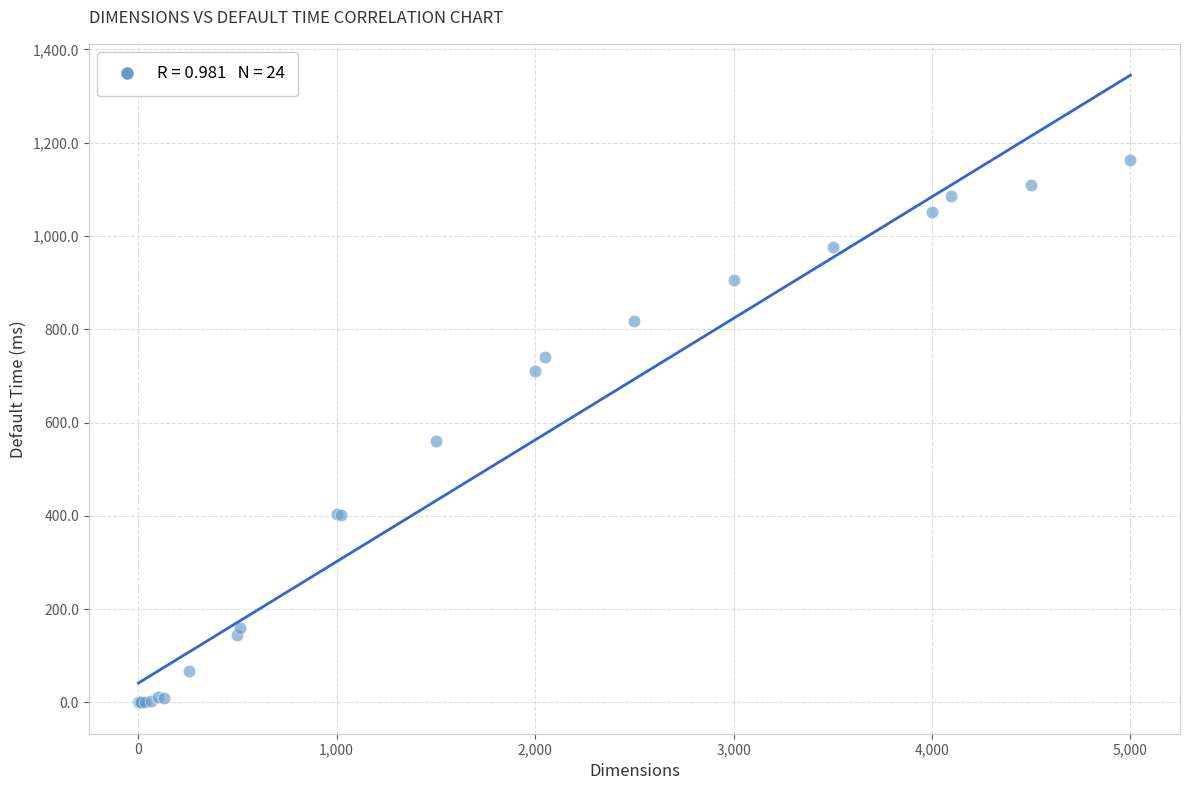

What Y value in the scatter plot is closest to 581?

561.0